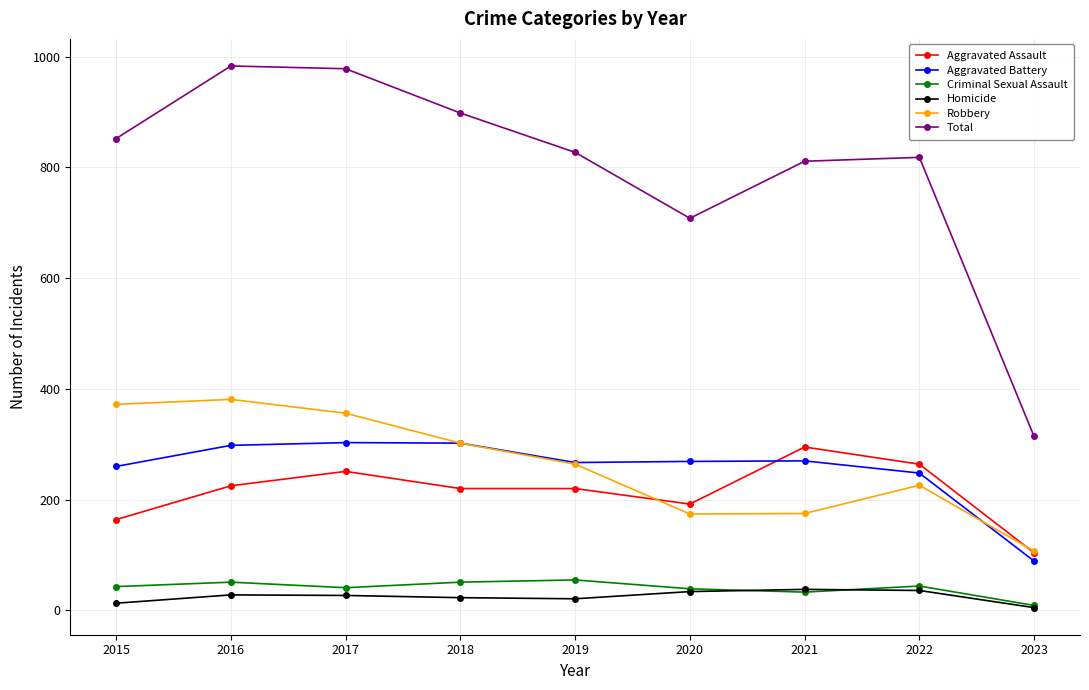

What is the highest value of the Criminal Sexual Assault series?

55